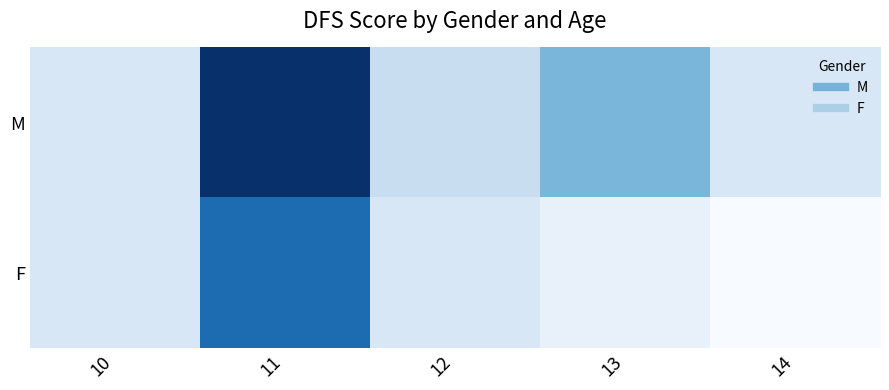

Reading left to right, list all the values displayed in this chart.

M: 10=4	11=15	12=5	13=8	14=4
F: 10=4	11=12	12=4	13=3	14=2